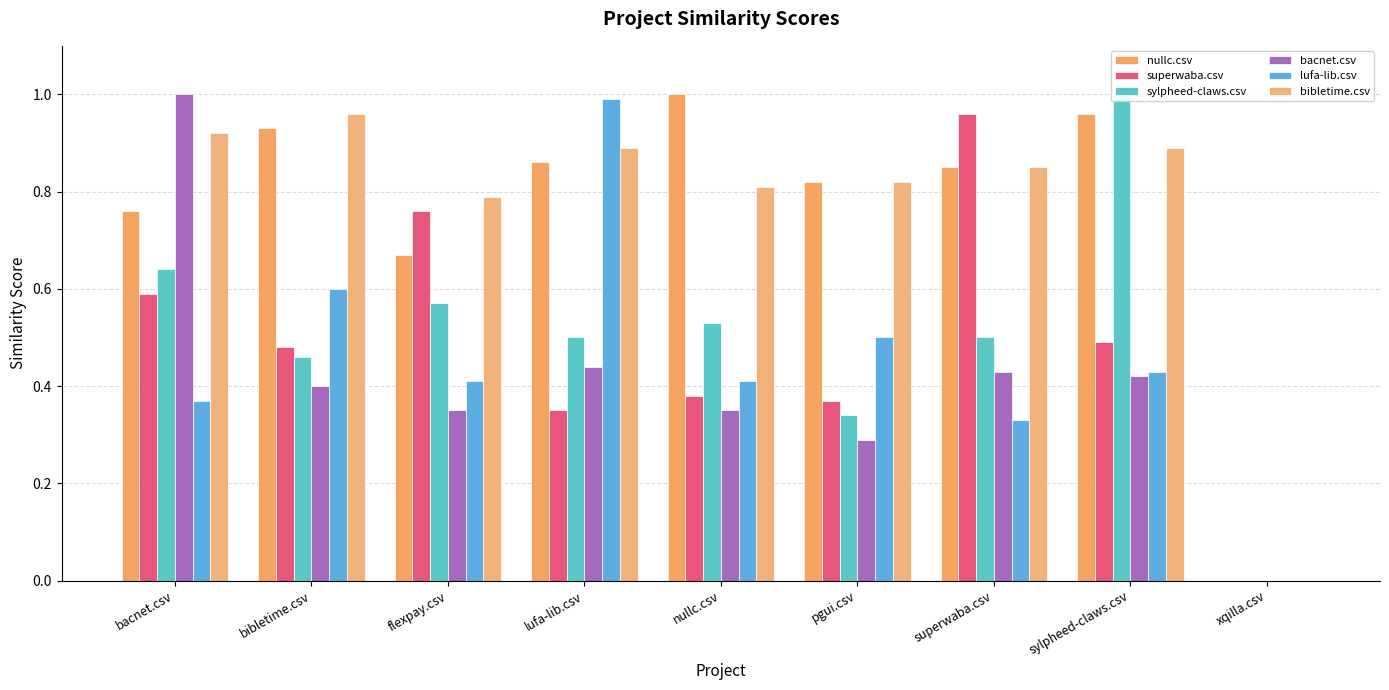

Between superwaba.csv and sylpheed-claws.csv, which is larger?

sylpheed-claws.csv